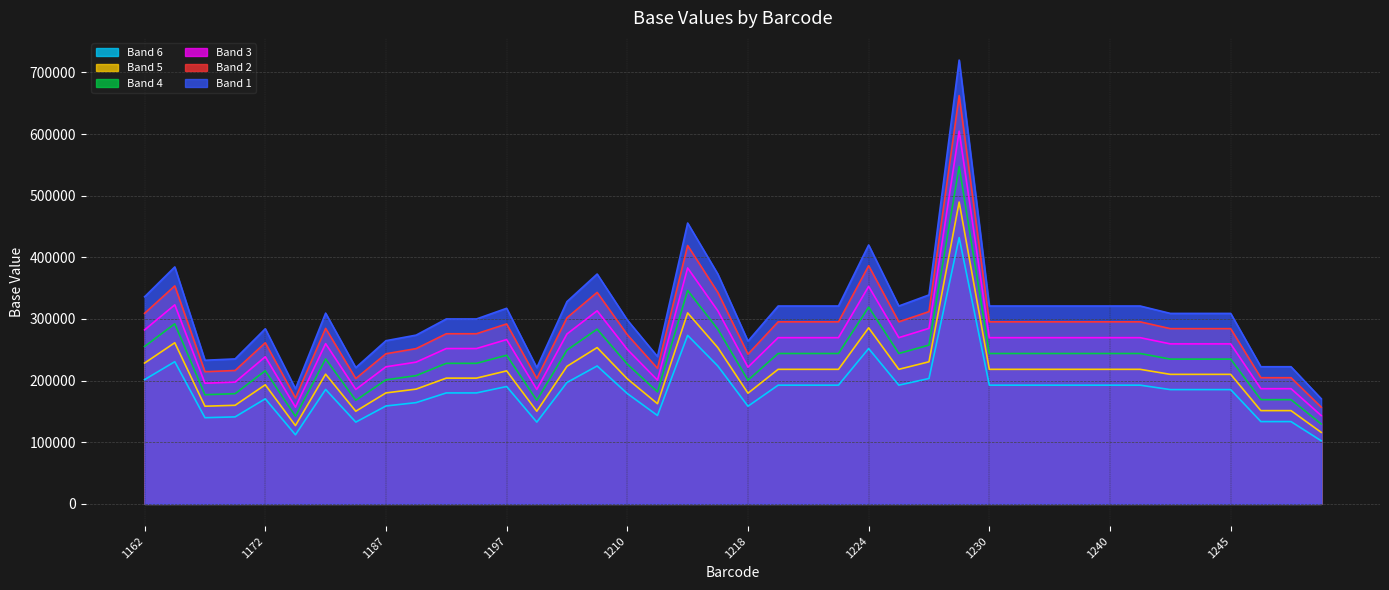

True or false: the data shows 170457.1 at 1172.

True